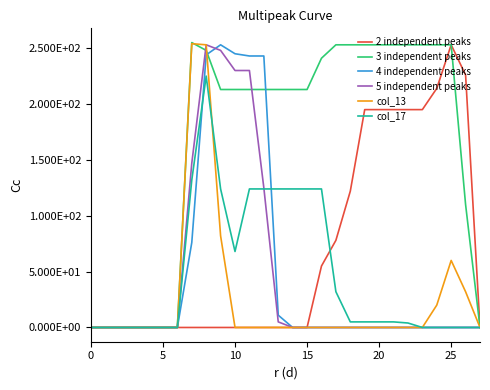

Which series has the widest spread of values?

3 independent peaks